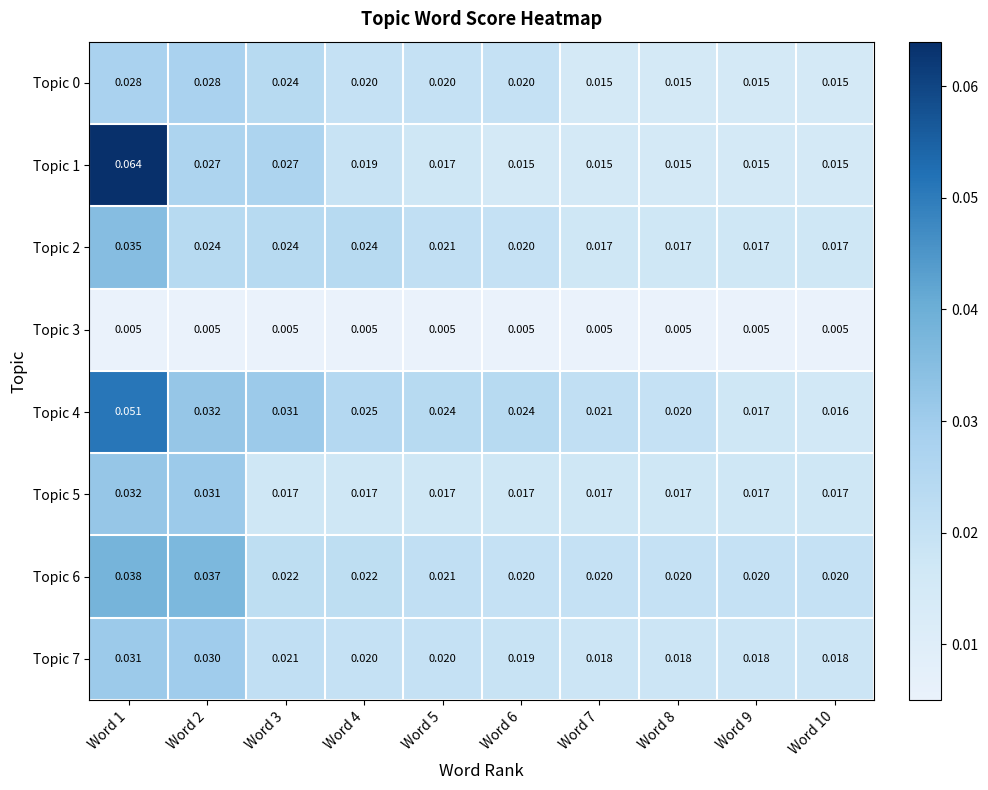

Is the value of Topic 0 at Word 6 greater than the value of Topic 4 at Word 5?

No